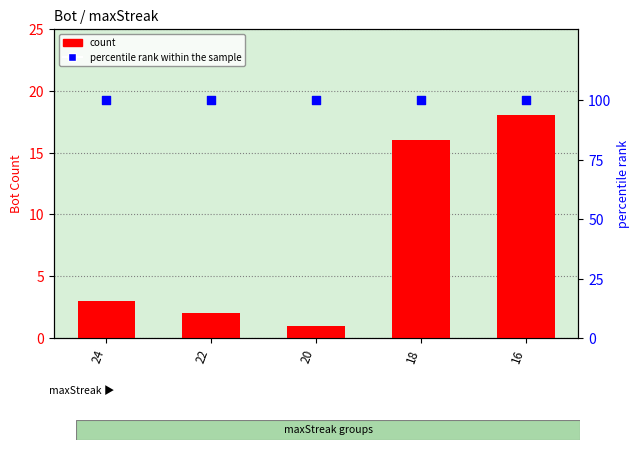

Which series contains the highest Y value?

percentile rank within the sample